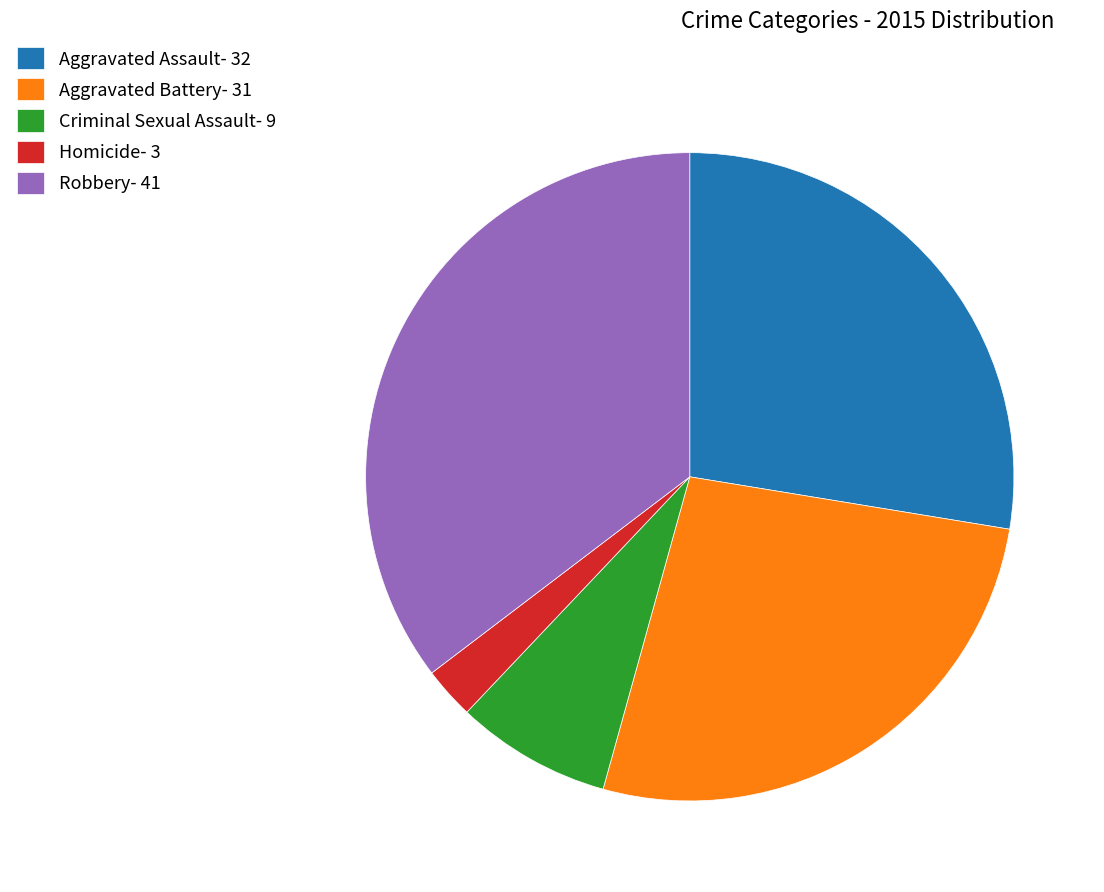

Which slice is the smallest?

Homicide